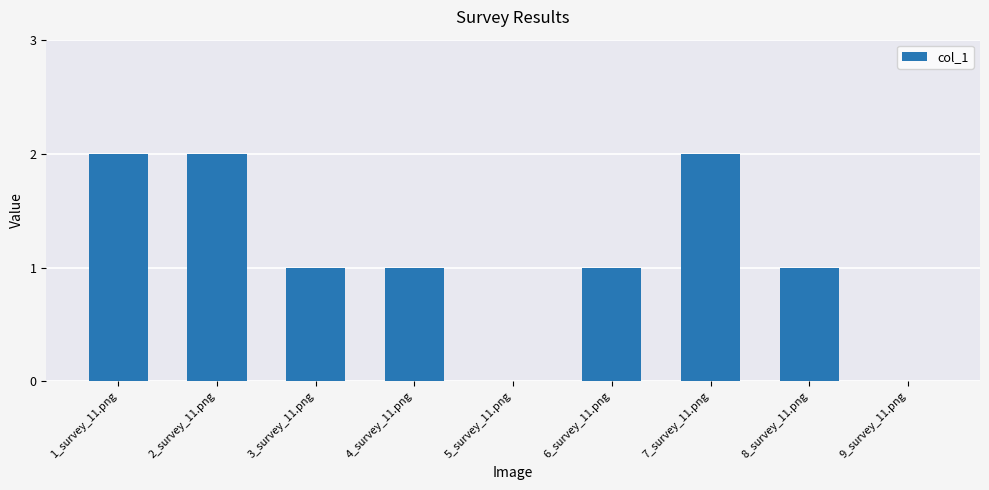

The chart shows a value of 3 at 7_survey_11.png. True or false?

False